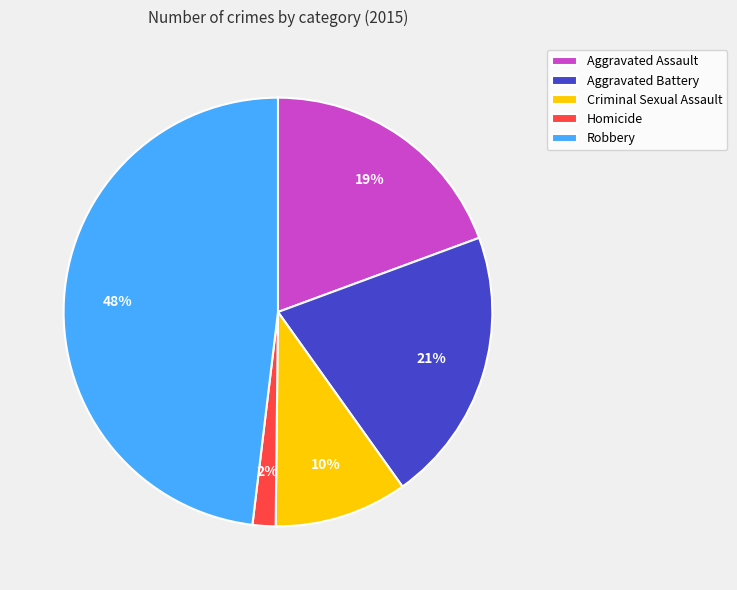

Does Robbery account for over 50% of the chart?

No